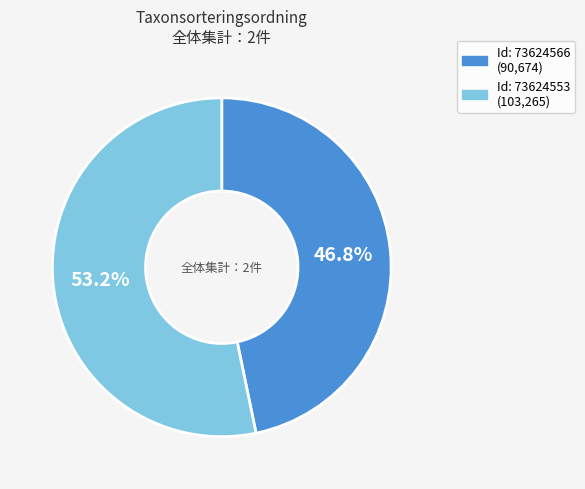

Is there a majority slice in this chart?

Yes